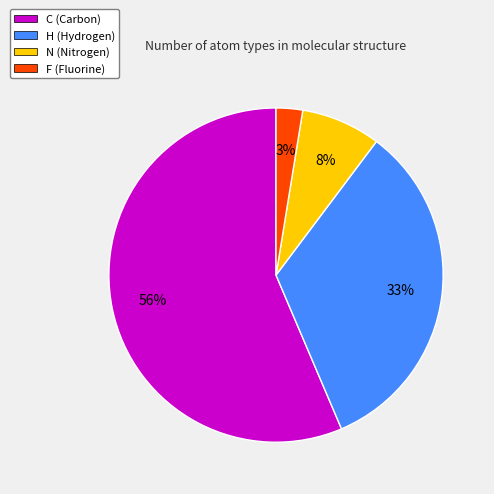

How many slices are in this pie chart?

4